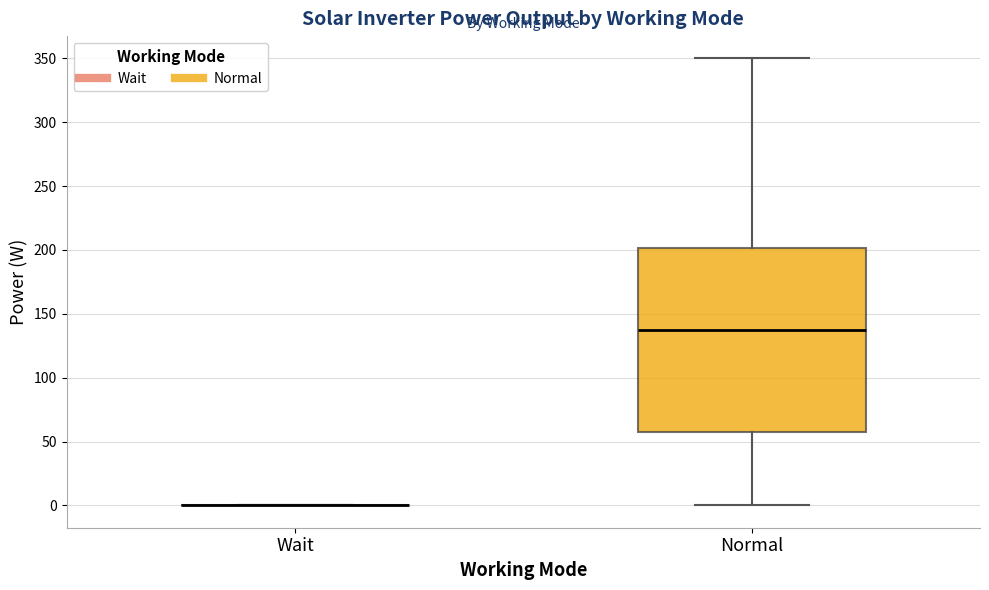

Reading left to right, read every box against the y-axis: the position of its median line, the range the box covers, and the ends of its whiskers. The values are not printed on the chart, so give them approximately, as read against the axis.

Wait: box collapsed to a line at 0, whiskers 0 to 0
Normal: median 135, box 60 to 200, whiskers 0 to 350